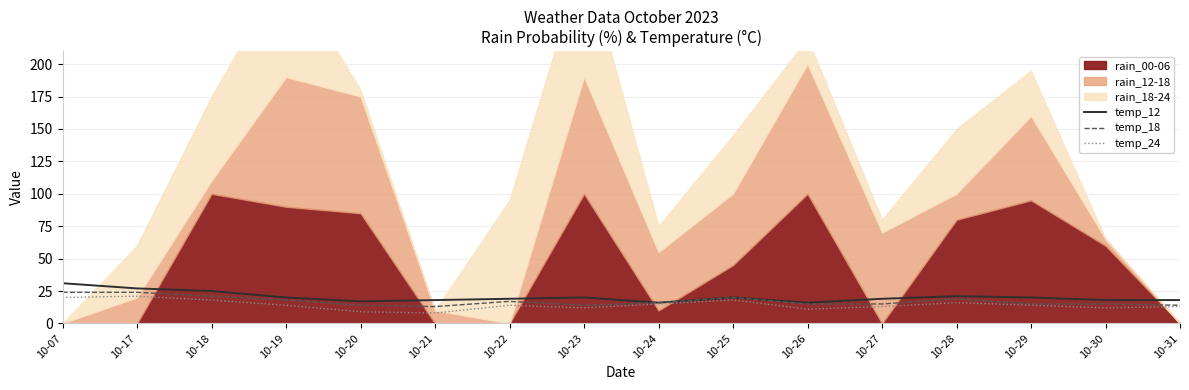

Is it true that temp_12 equals 20 at 10-29?

True